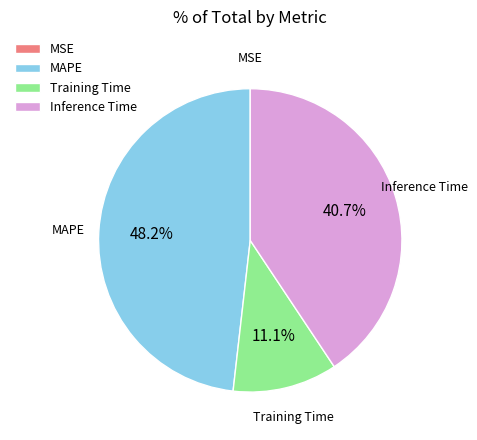

To the nearest percent, what percentage of the pie is MAPE?

48%